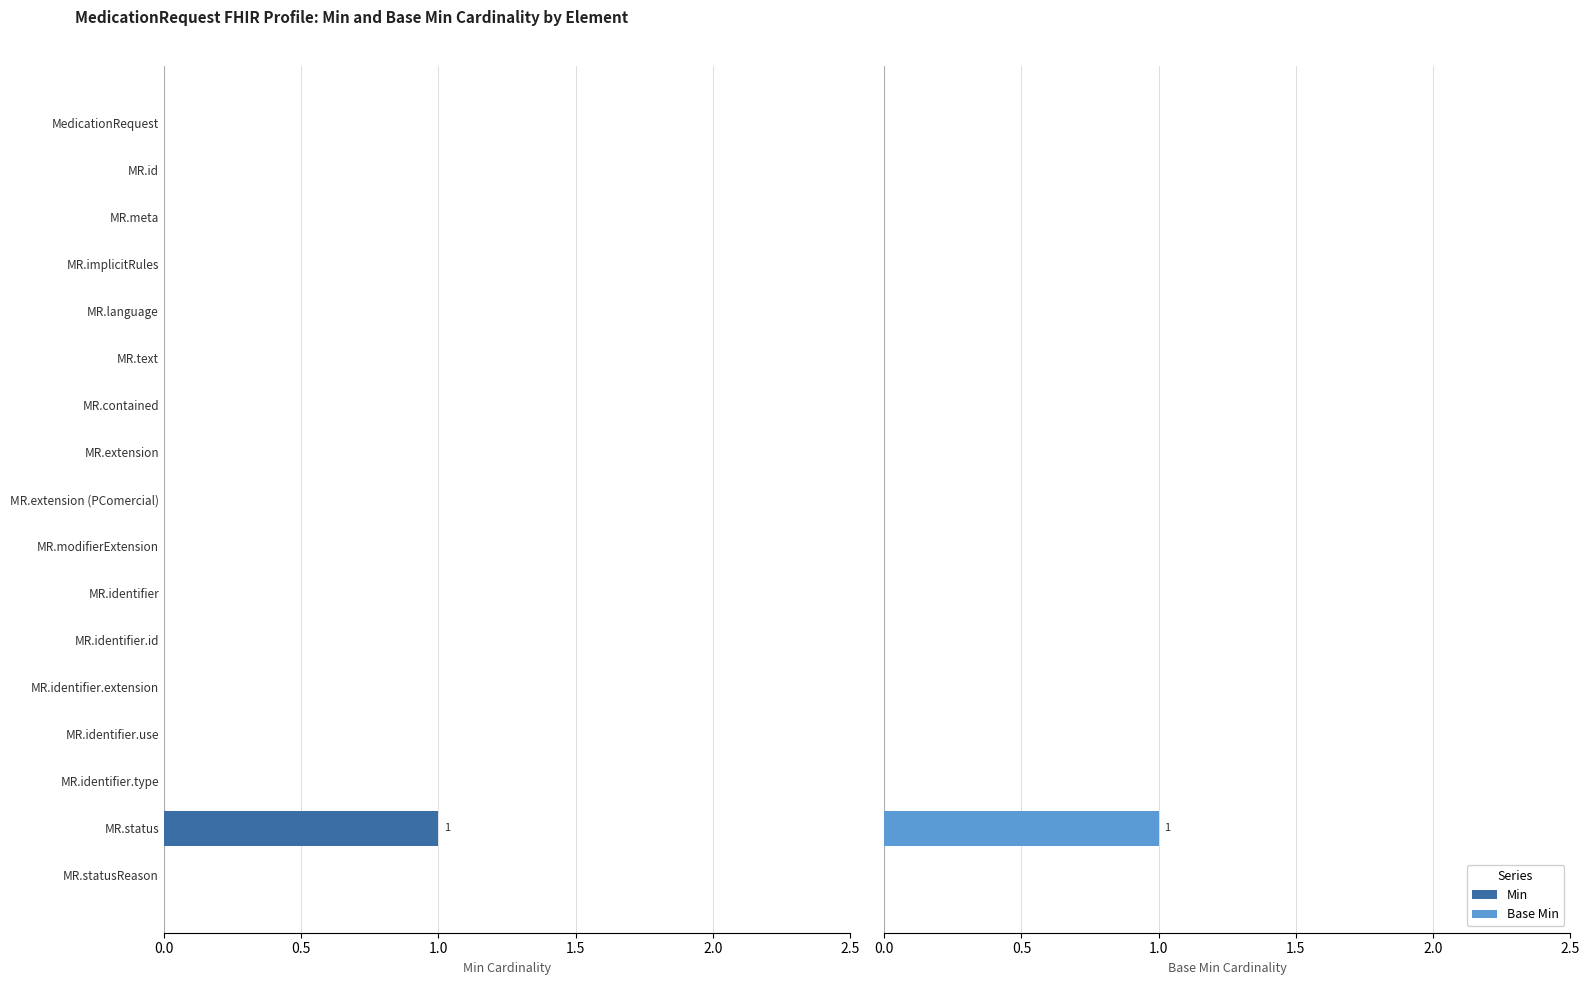

Which has a higher value, MR.extension (PComercial) or MR.text?

MR.extension (PComercial)